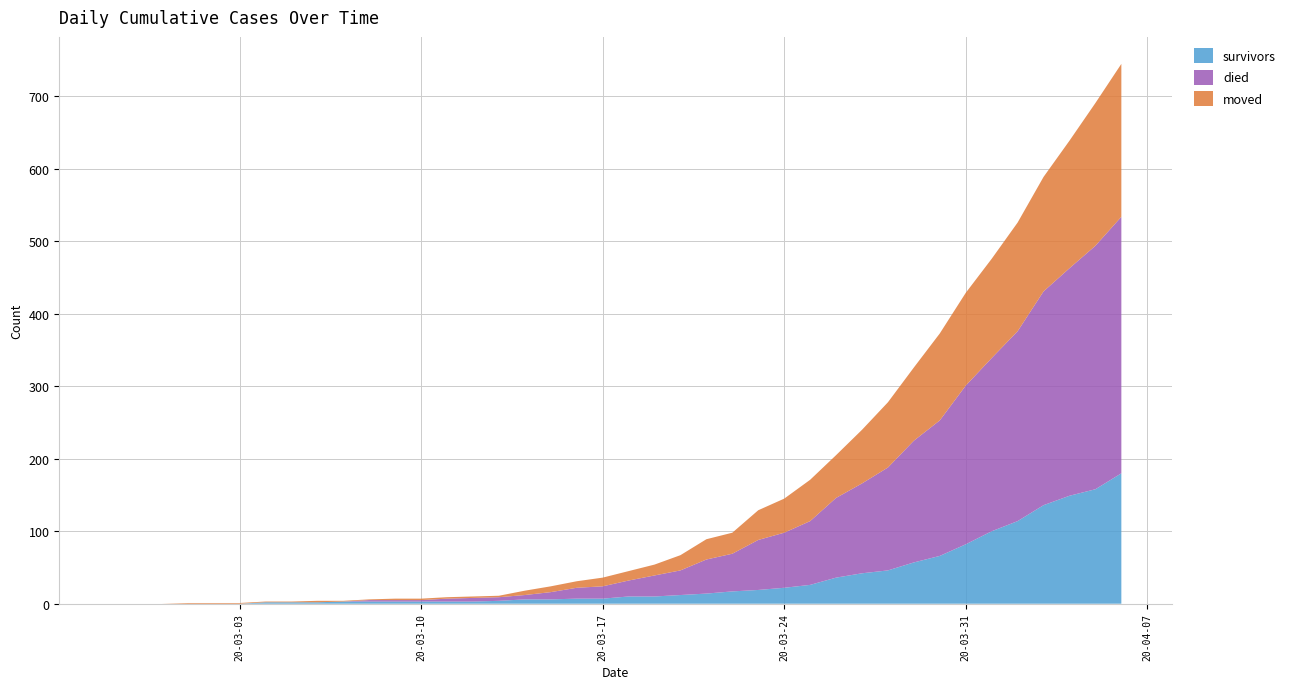

Reading left to right, extract all data points from this chart.

survivors: 0	0	0	0	0	0	2	2	2	3	3	3	3	3	3	4	6	6	7	7	10	10	12	14	17	19	22	26	36	42	46	57	66	82	100	114	136	149	158	180
died: 0	0	0	0	0	0	0	0	0	0	2	2	2	4	5	5	6	10	15	17	22	29	34	47	52	69	76	88	110	124	142	168	187	219	239	262	295	314	336	354
moved: 0	0	0	1	1	1	1	1	2	1	1	2	2	2	2	2	6	8	9	12	13	15	21	28	29	41	47	57	59	74	90	101	120	128	137	150	158	176	197	211